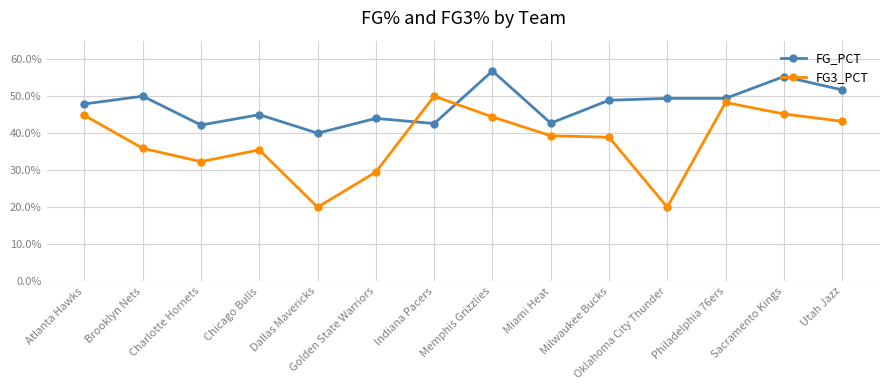

List the series in order of their overall mean, highest first.

FG_PCT, FG3_PCT